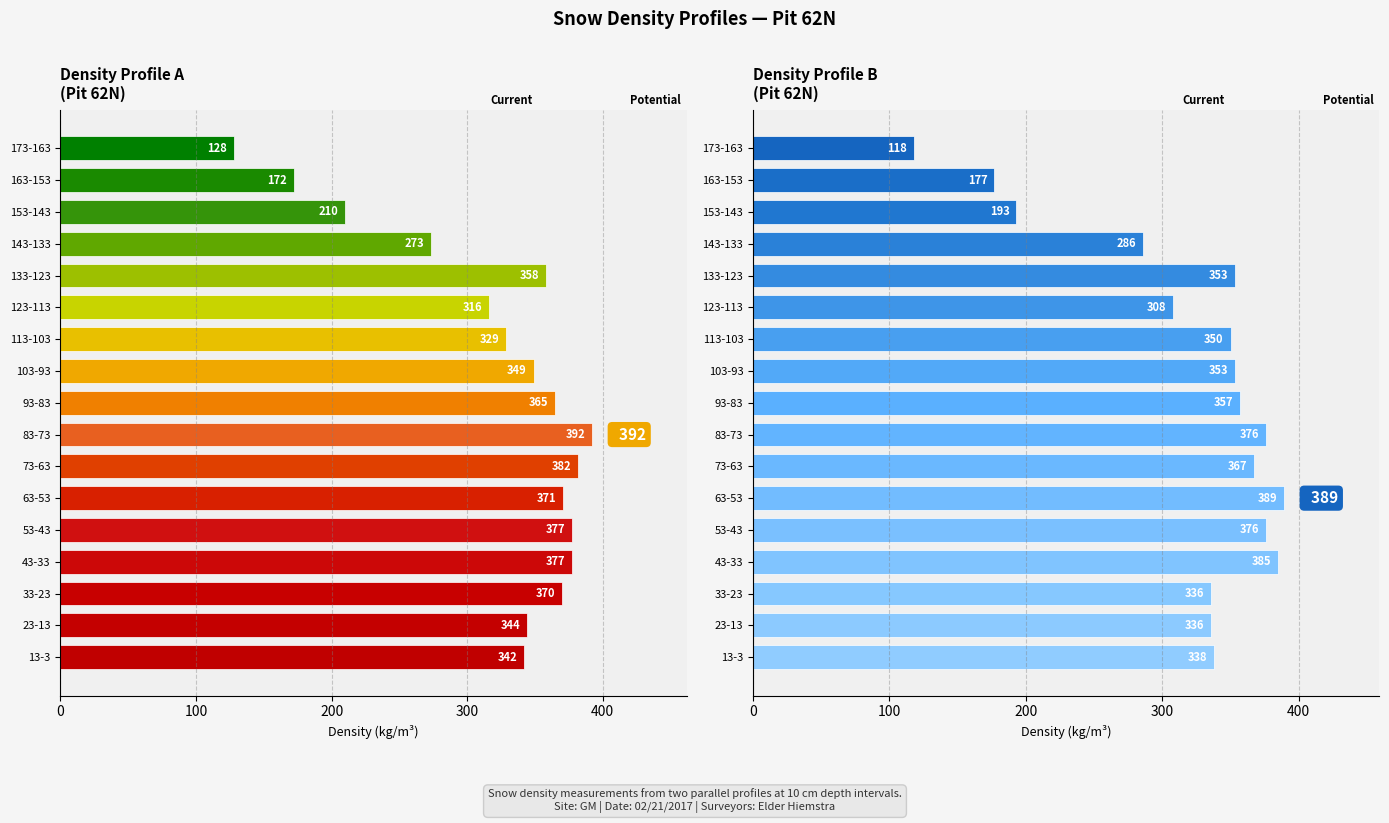

The value of Density profile B at 53-43 is 634. True or false?

False